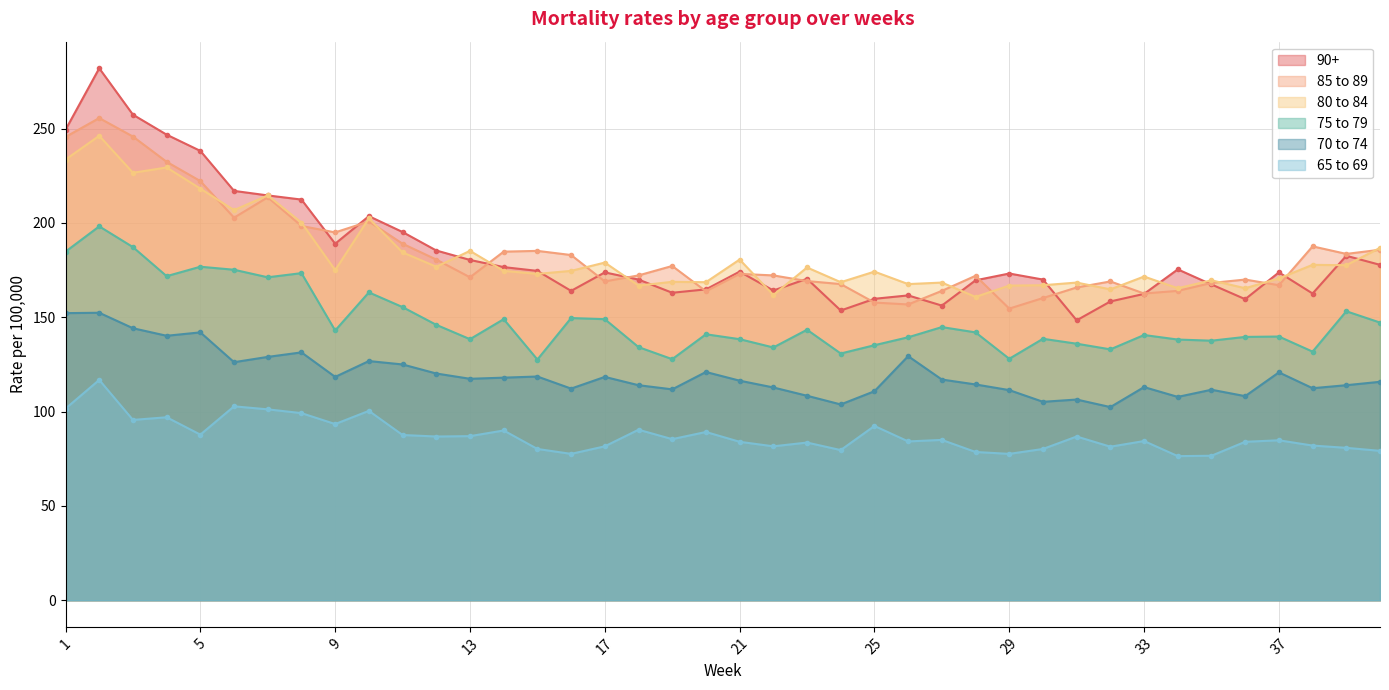

What is the minimum value shown in the chart?

76.4